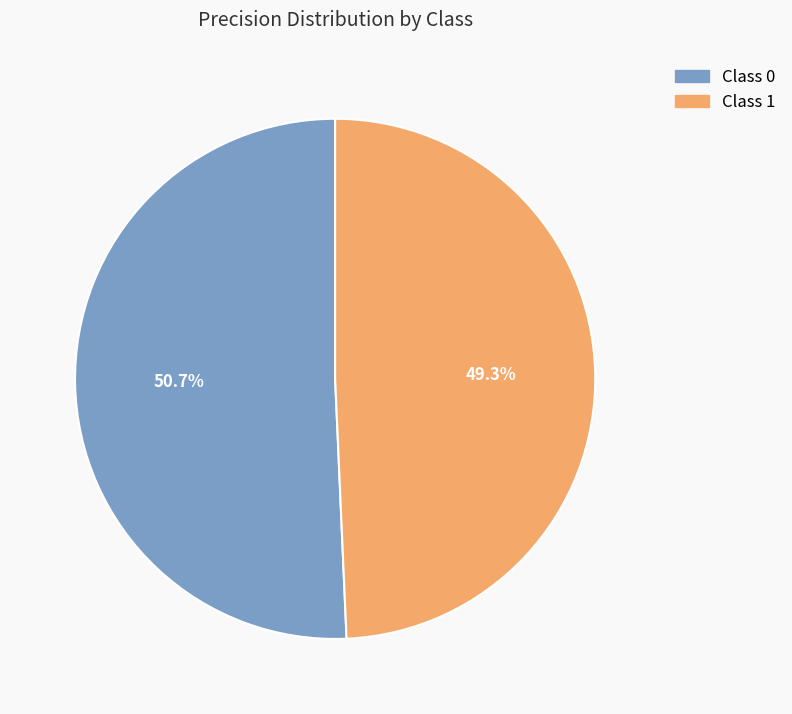

Is there any slice that represents more than half of the pie?

Yes